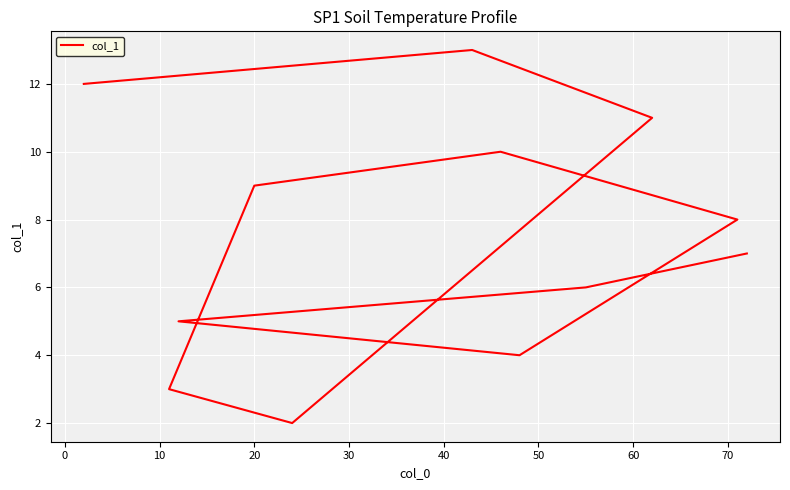

Count the number of categories in the chart.

12